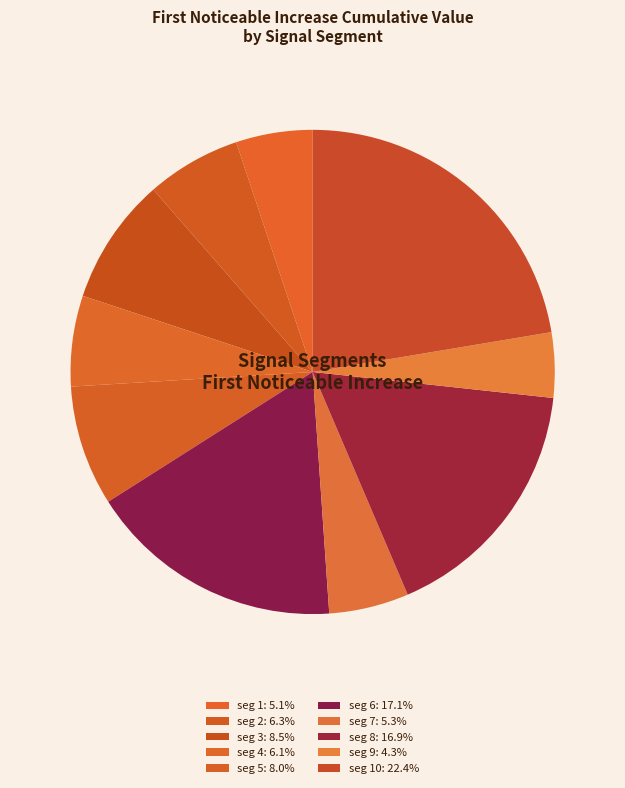

How many slices are in this pie chart?

10